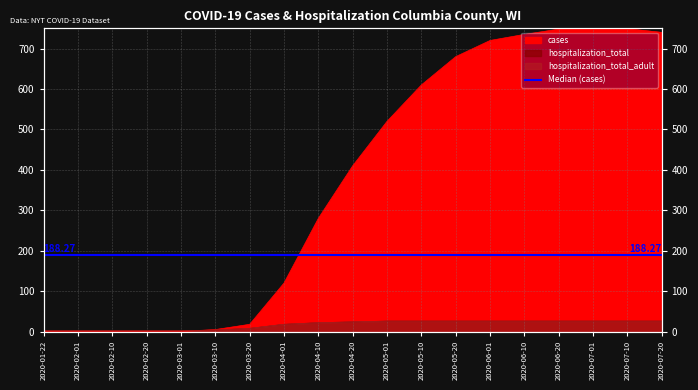

True or false: cases has a value of 520 at 2020-05-01.

True